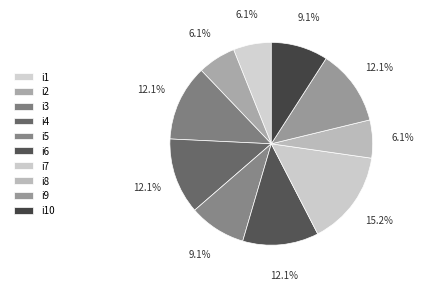

Count the number of slices in the pie.

10